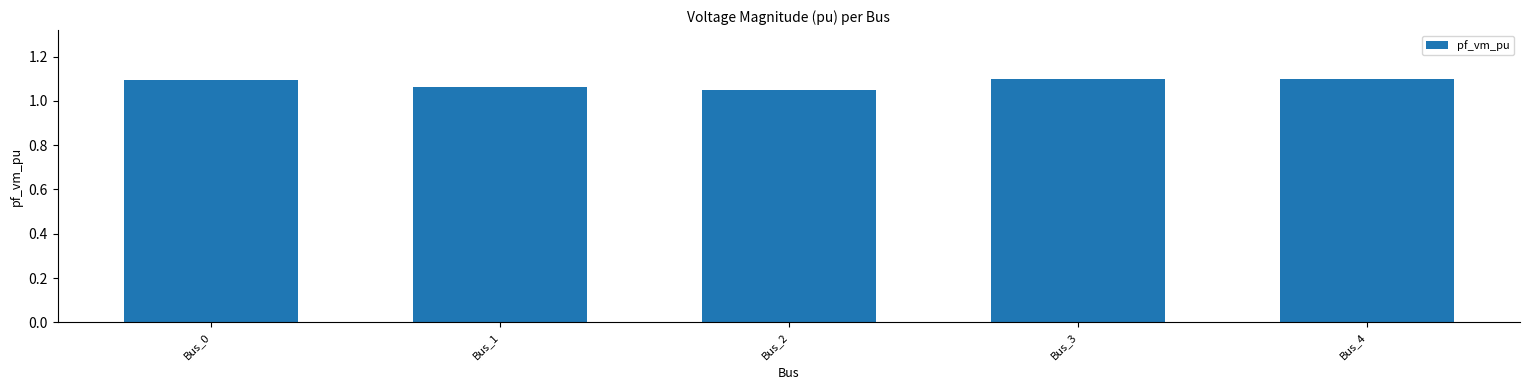

Which has a higher value, Bus_1 or Bus_4?

Bus_4